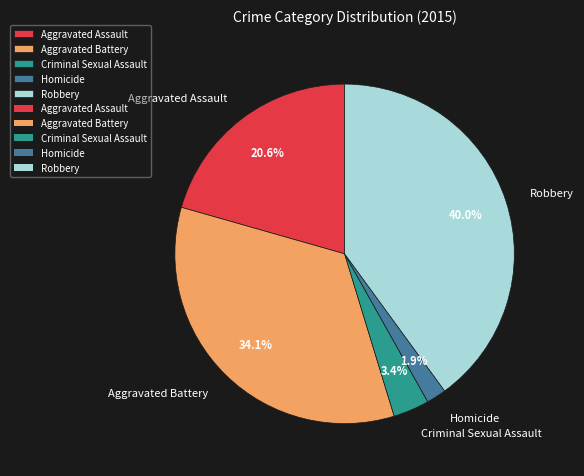

To the nearest percent, what percentage of the pie is Aggravated Battery?

34%